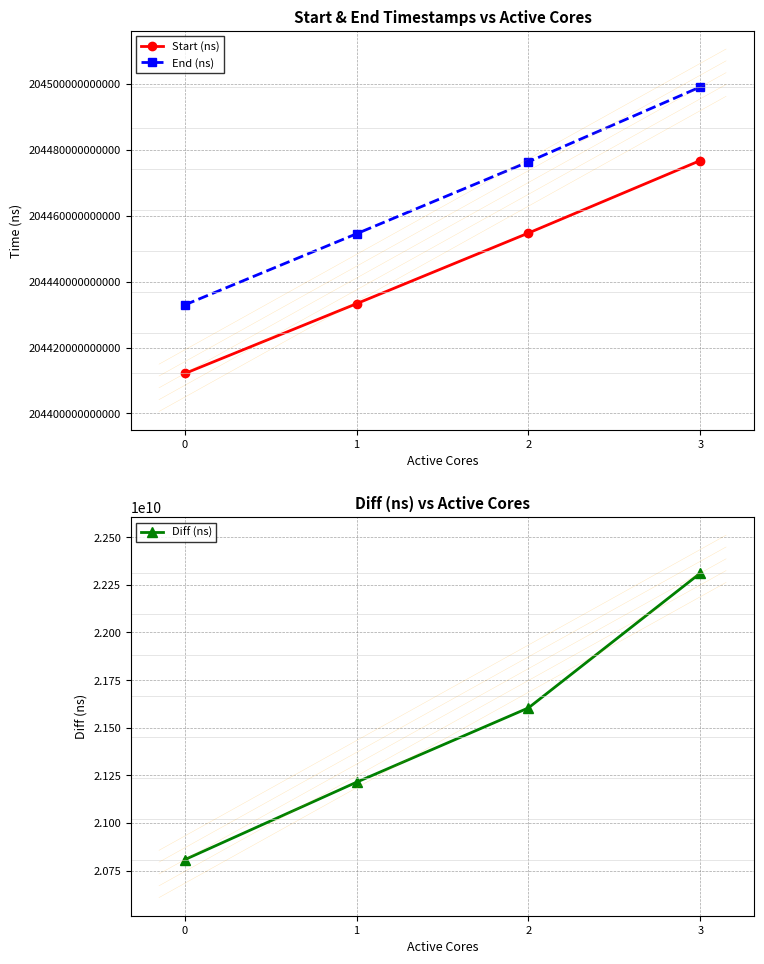

Which series has the widest spread of values?

End (ns)